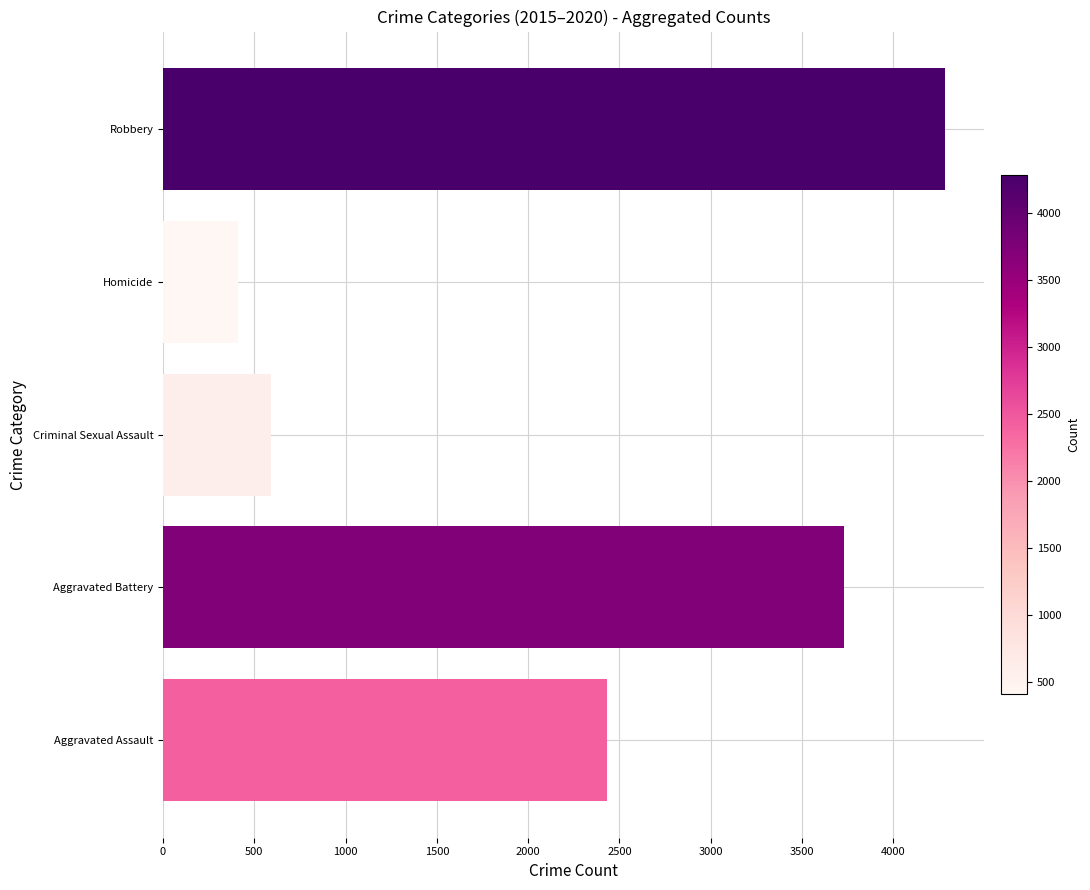

Reading bottom to top, what are all the values shown in this chart?

Aggravated Assault=2433	Aggravated Battery=3728	Criminal Sexual Assault=594	Homicide=409	Robbery=4282